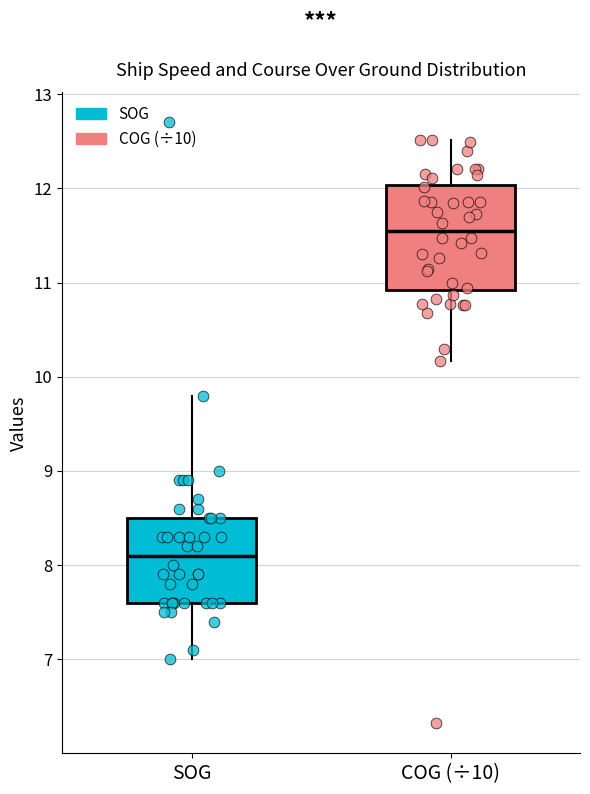

Reading left to right, transcribe this box plot: for each box, give where its median line is, the range the box spans, and where its two whiskers end, as read against the y-axis. The values are not printed on the chart, so give them approximately, as read against the axis.

SOG: median 8.1, box 7.6 to 8.5, whiskers 7.0 to 9.8
COG (÷10): median 11.6, box 10.9 to 12.0, whiskers 10.2 to 12.5